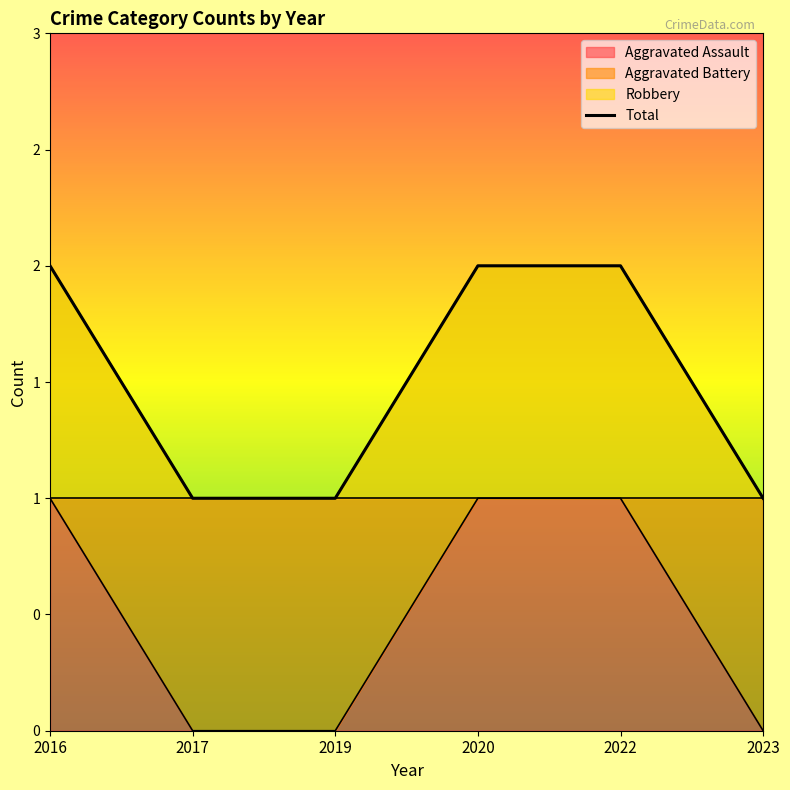

List the labels in order of value, smallest first.

2017, 2019, 2023, 2016, 2020, 2022